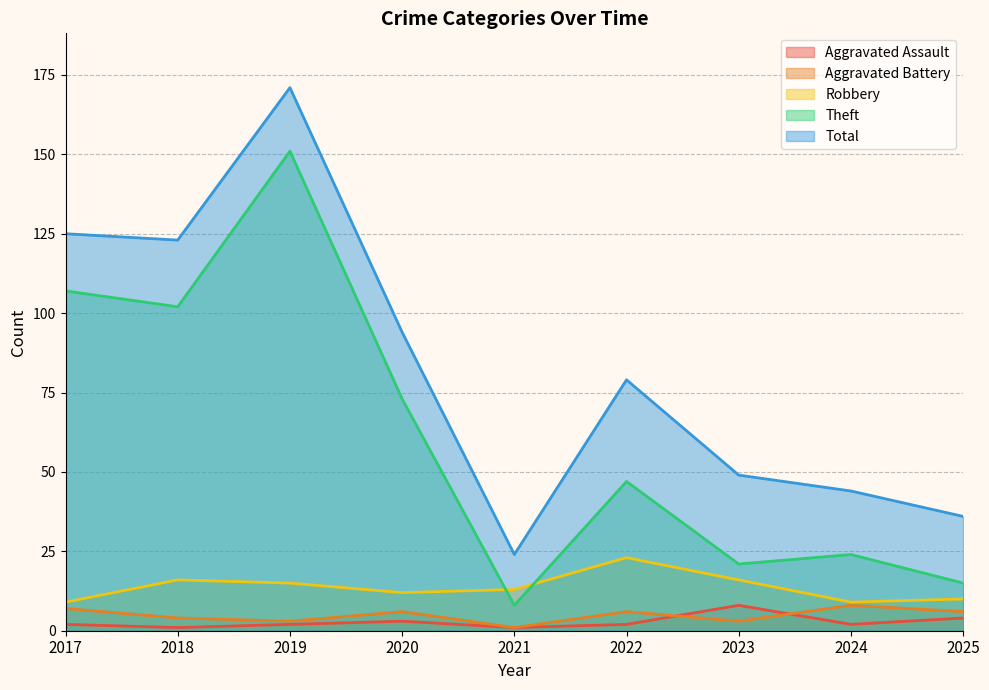

Which series has the widest spread of values?

Total